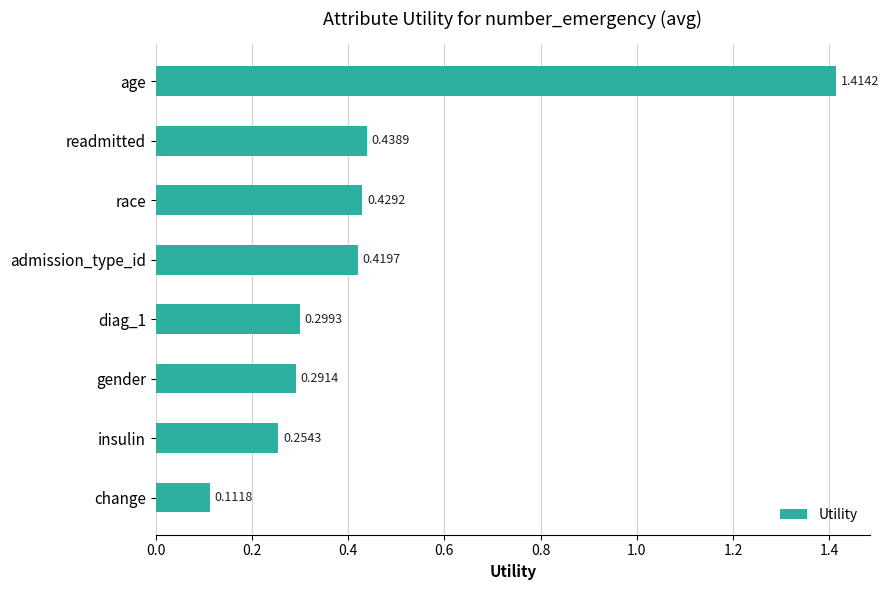

What is the label of the 7th bar from the bottom?

readmitted